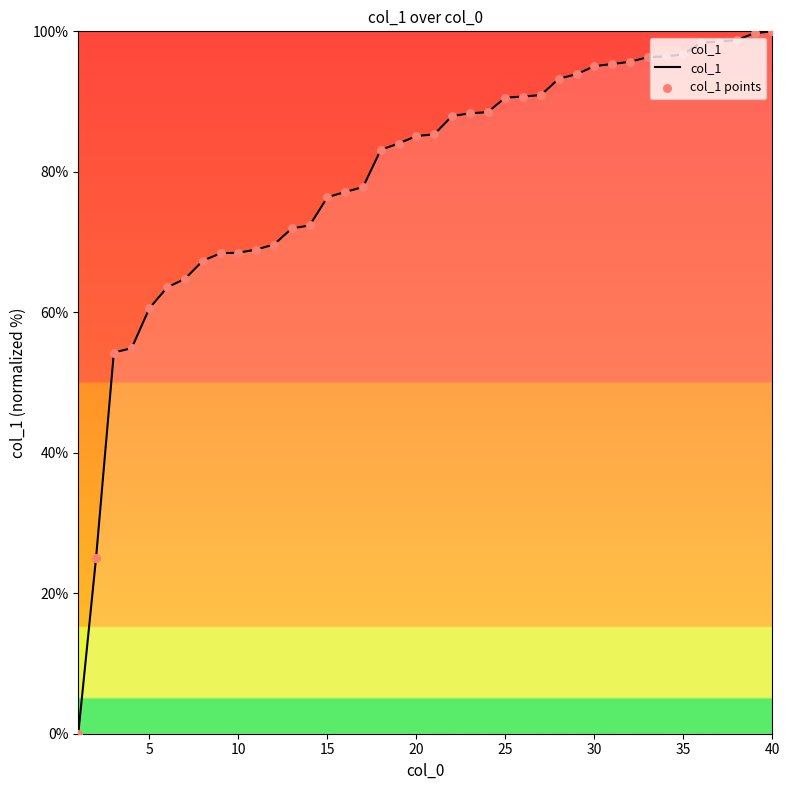

What is the difference between the maximum and minimum values?

100.0